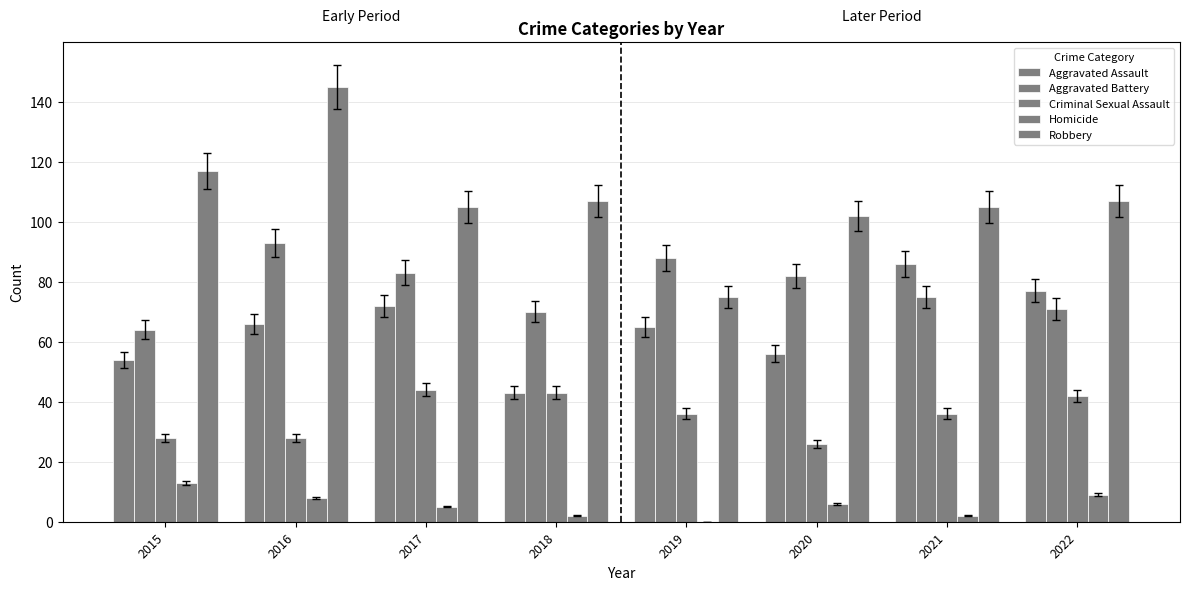

How many series are shown in this chart?

5